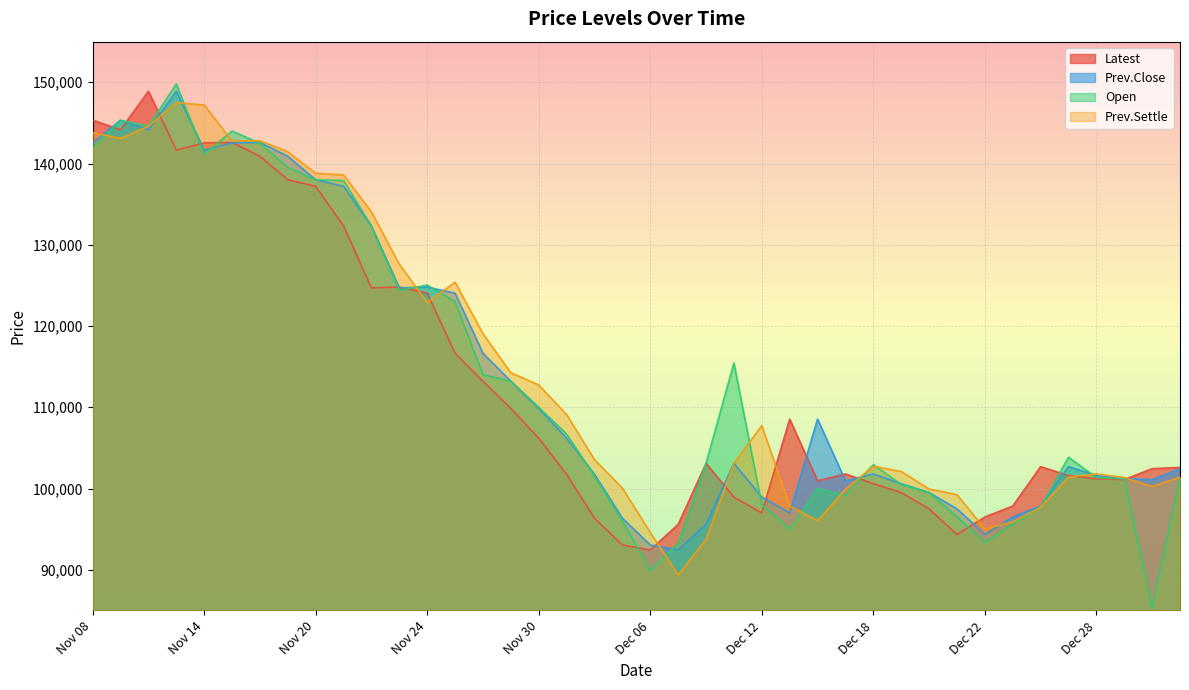

How many data points in Open are less than 103850?

20